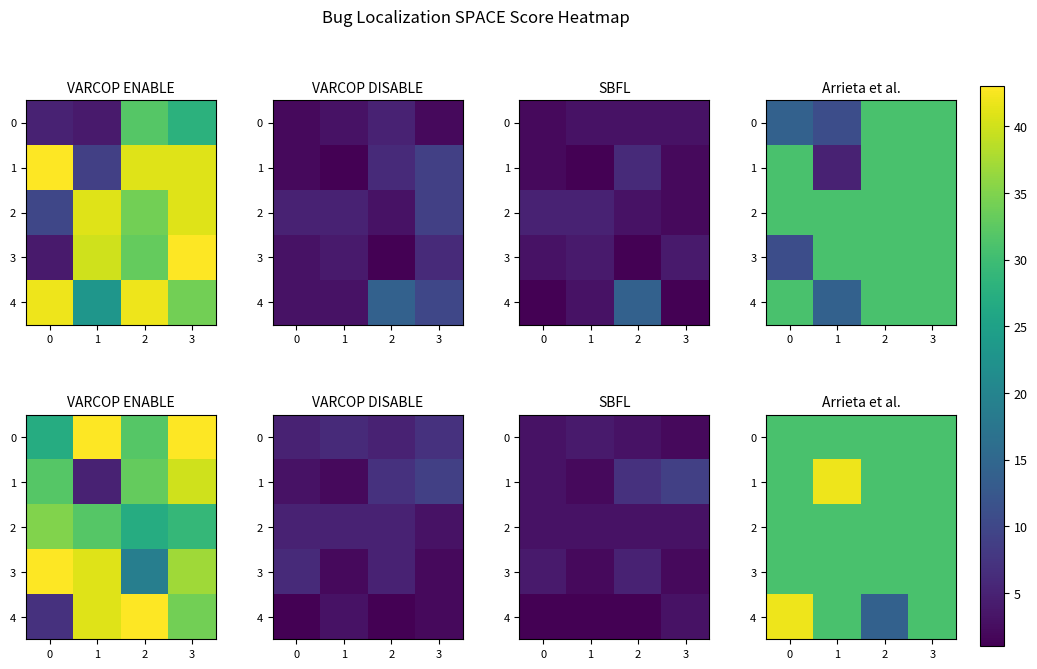

What is the difference between the highest and lowest values at 2?

17